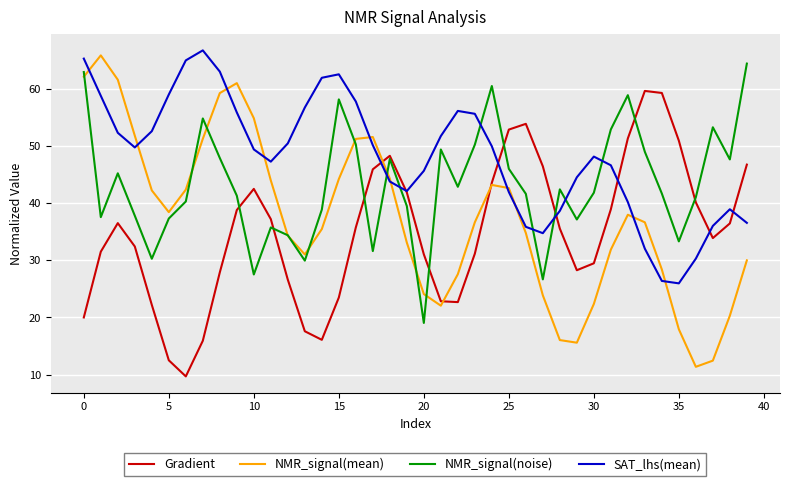

Which series has the largest total across all categories?

SAT_lhs(mean)